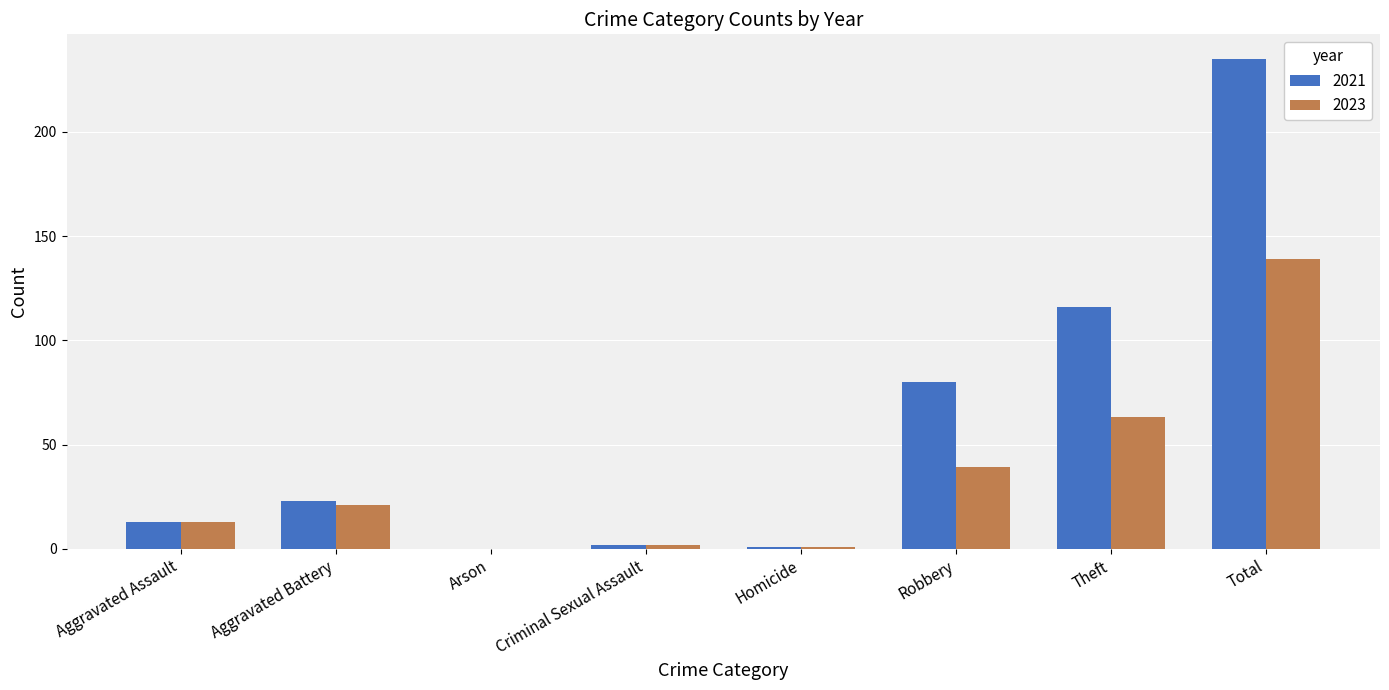

Is it true that 2023 equals 1 at Homicide?

True